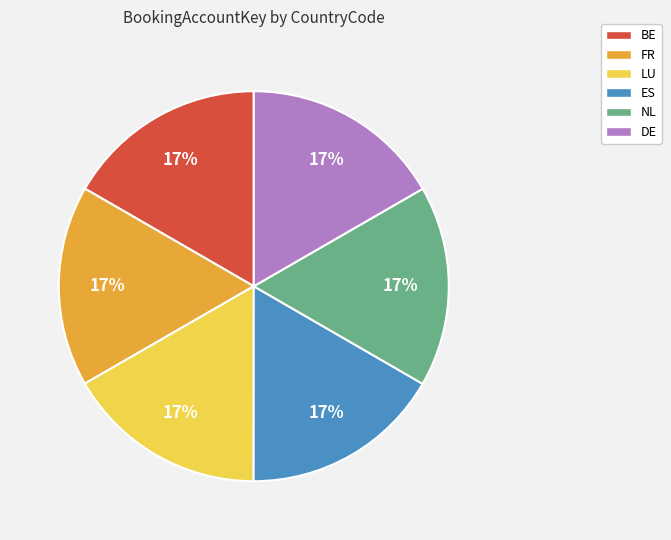

Is it true that ES is 17% of the pie?

True